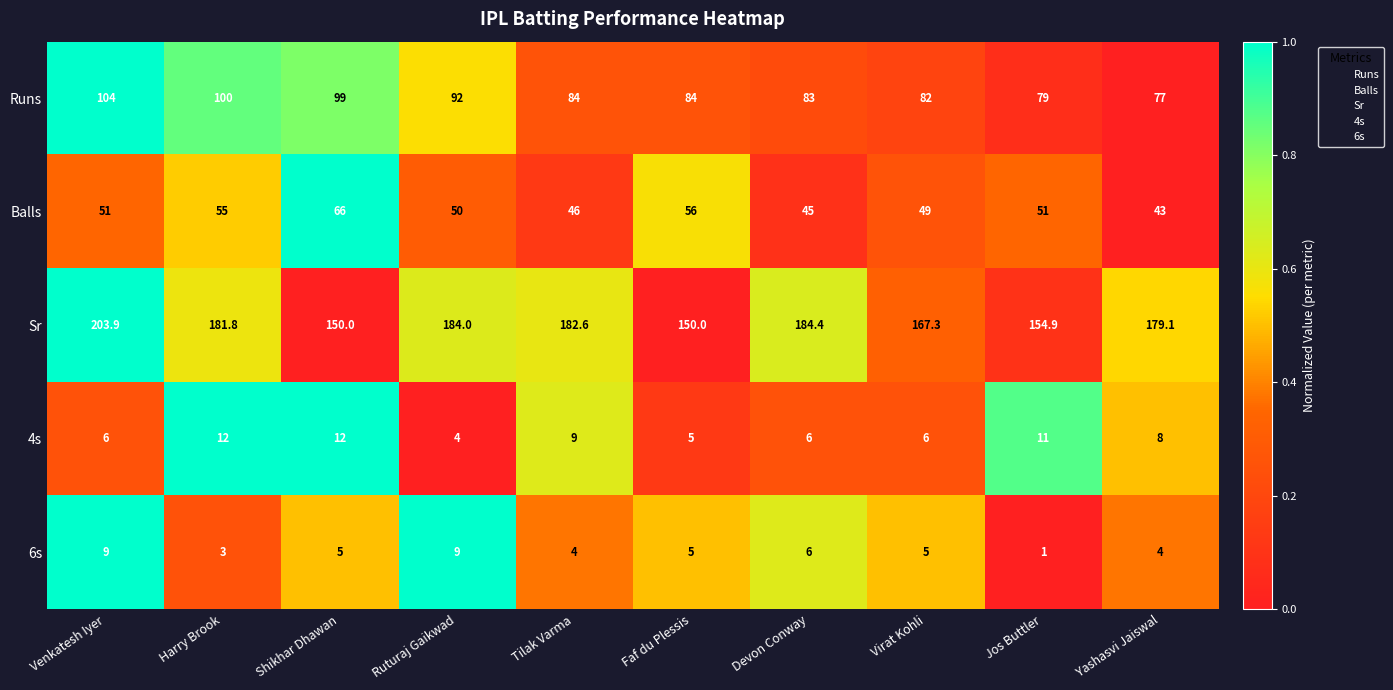

What is the greatest value displayed?

203.9